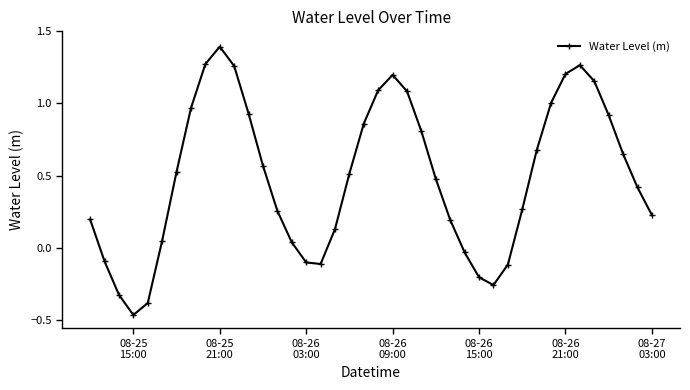

What is the sum of all values?

19.5